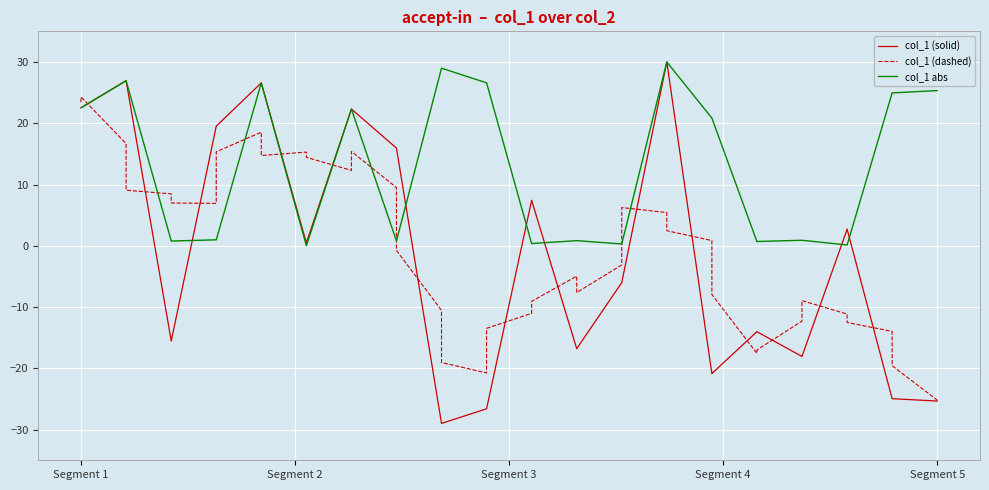

What is the minimum value shown in the chart?

-29.0